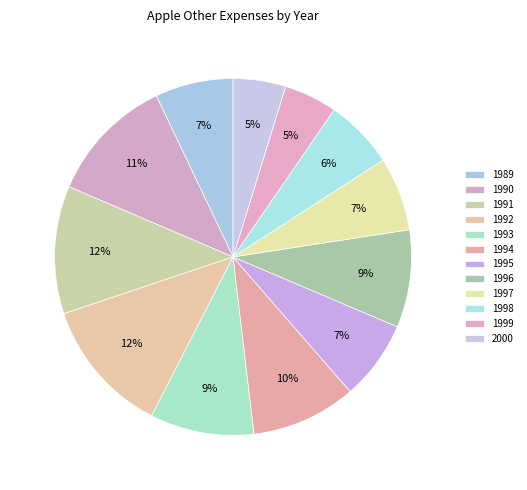

Count the number of slices in the pie.

12